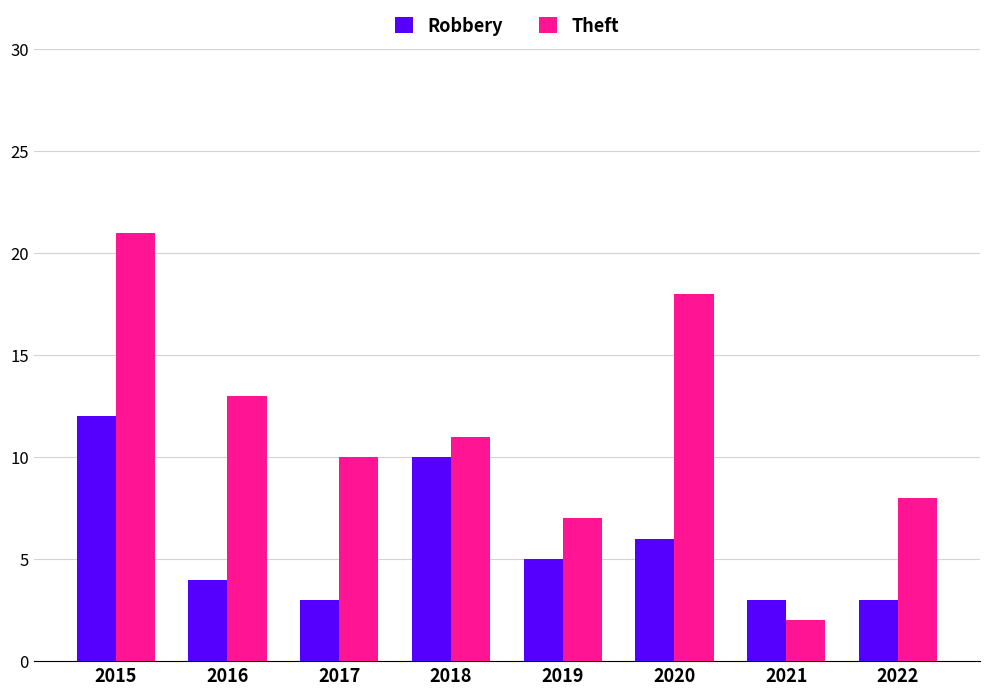

Is the value of Robbery at 2022 greater than the value of Theft at 2020?

No